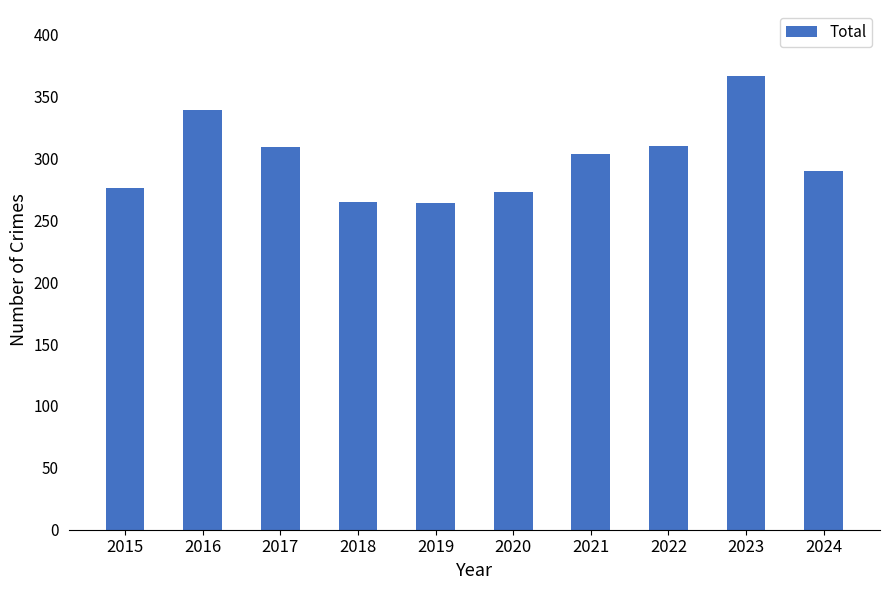

Are the bars grouped side by side (vs. stacked)?

No